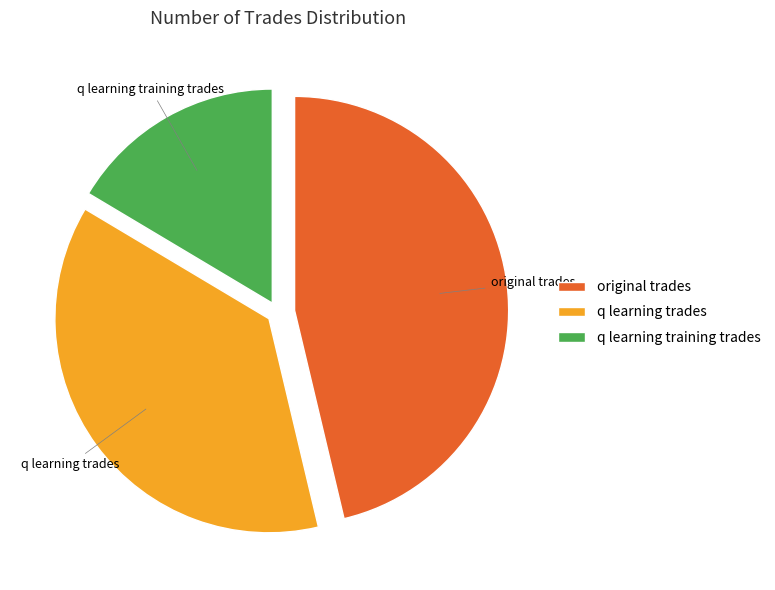

Is q learning trades the majority of the pie?

No